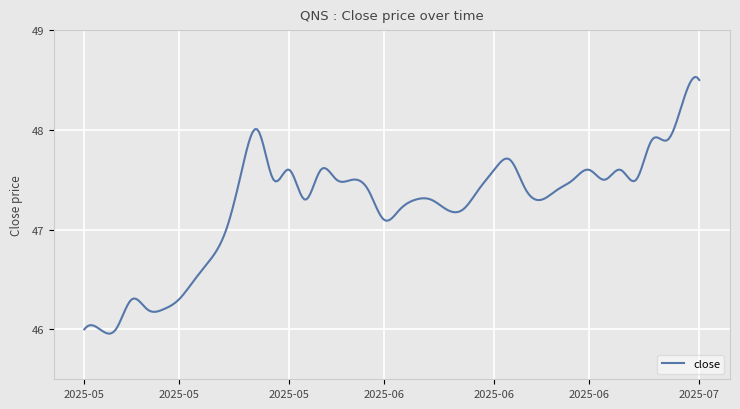

Reading left to right, what are all the values shown in this chart?

46.0	46.0	46.0	46.3	46.2	46.2	46.3	46.5	46.7	47.0	47.6	48.0	47.5	47.6	47.3	47.6	47.5	47.5	47.4	47.1	47.2	47.3	47.3	47.2	47.2	47.4	47.6	47.7	47.4	47.3	47.4	47.5	47.6	47.5	47.6	47.5	47.9	47.9	48.3	48.5